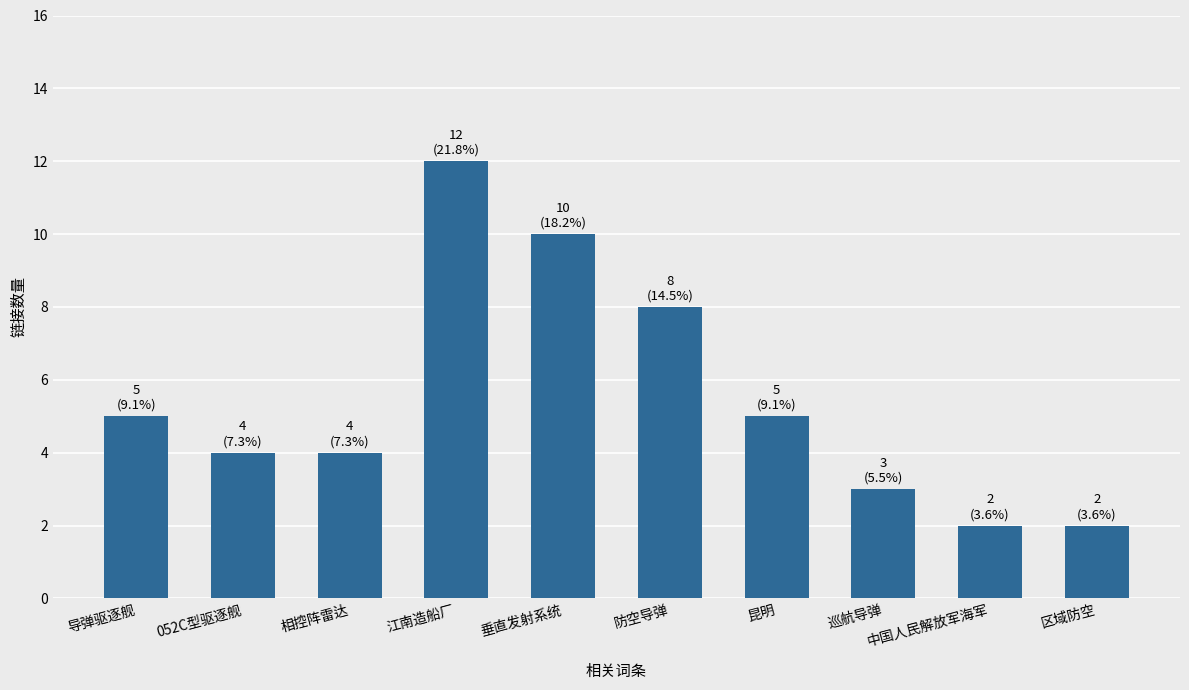

What is the difference between the second highest and second lowest values?

8